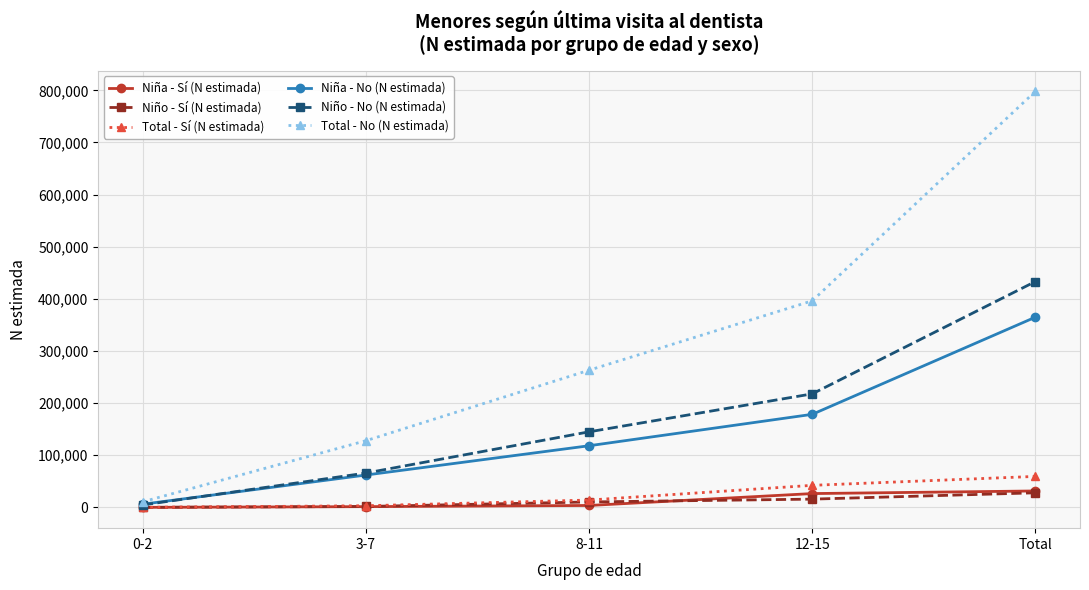

What is the difference between the Niña - No (N estimada) values at 0-2 and Total?

358737